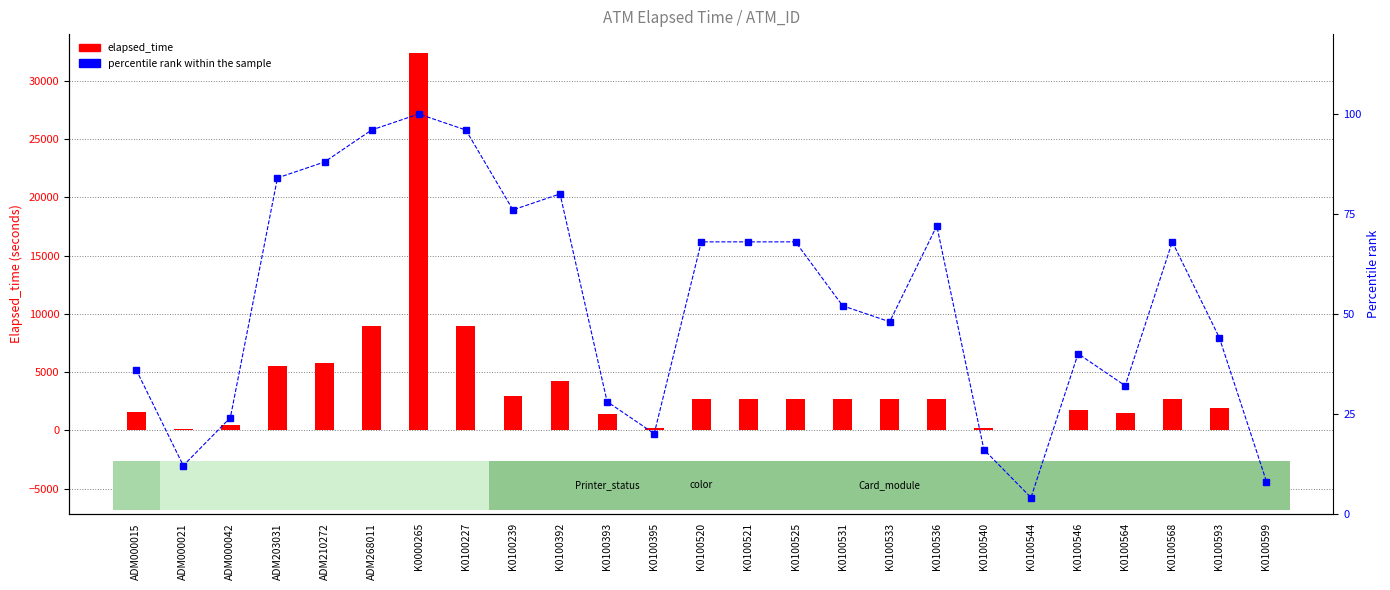

Which category has the highest value across all series?

K0000265